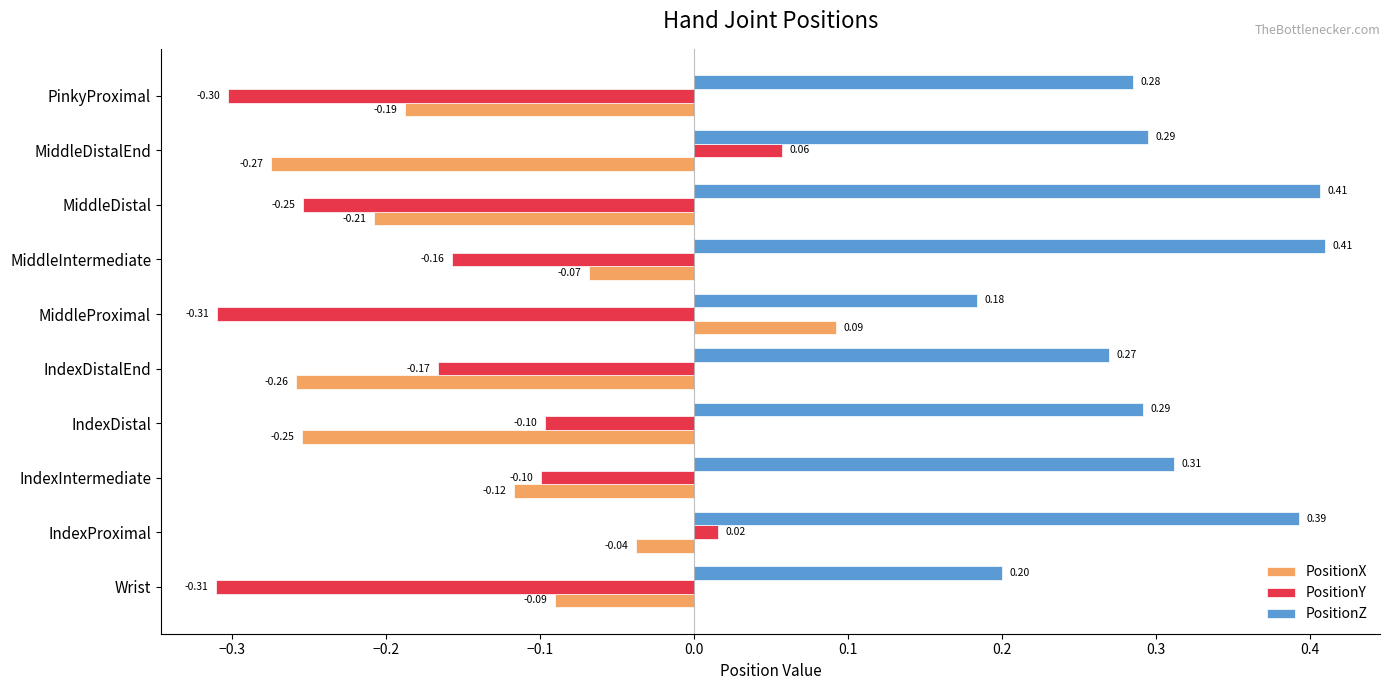

At which label is PositionY closest to 0?

IndexProximal